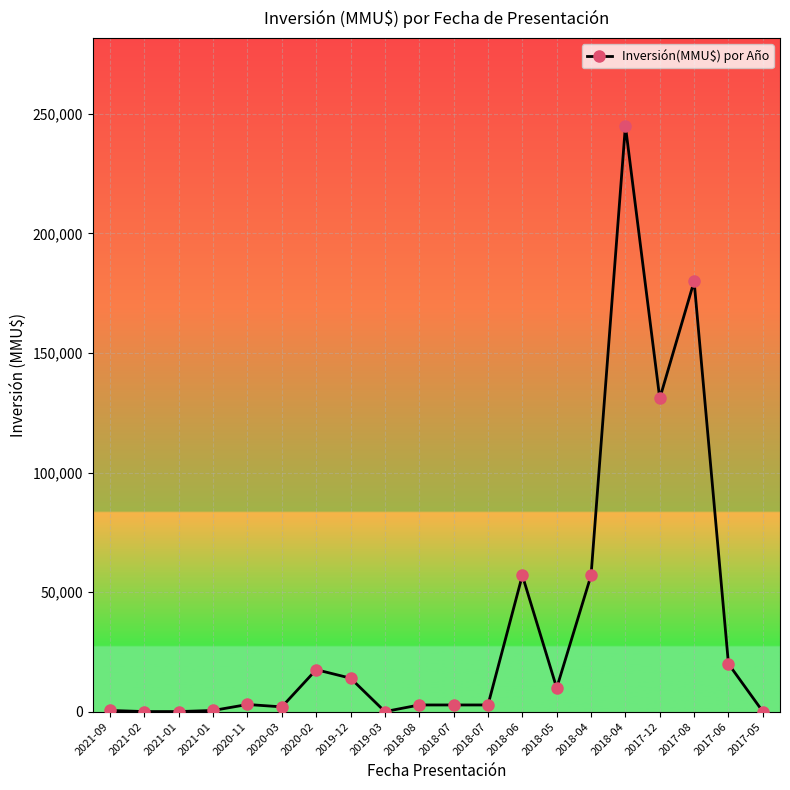

What is the sum of all values?

746013